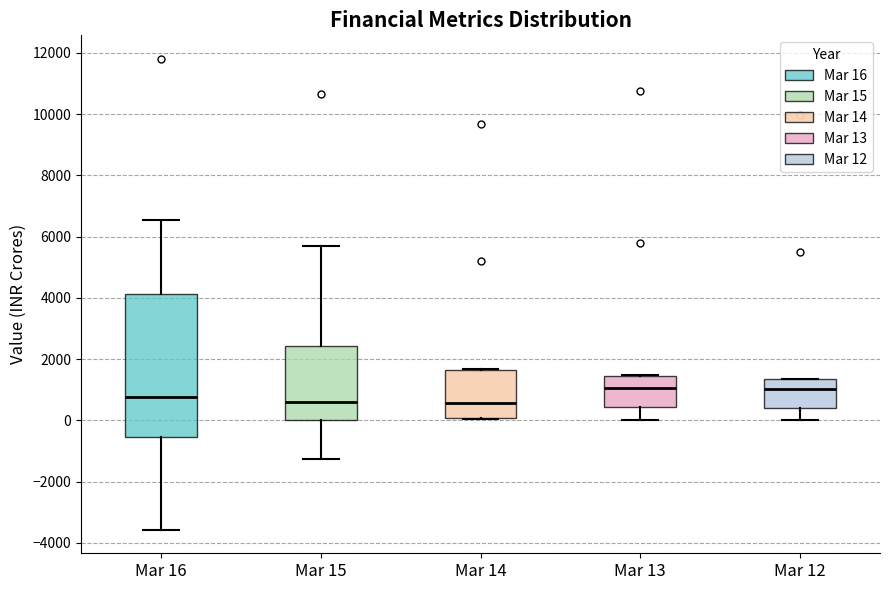

Reading left to right, transcribe this box plot: for each box, give where its median line is, the range the box spans, and where its two whiskers end, as read against the y-axis. The values are not printed on the chart, so give them approximately, as read against the axis.

Mar 16: median 800, box -600 to 4200, whiskers -3600 to 6600
Mar 15: median 600, box 0 to 2400, whiskers -1200 to 5600
Mar 14: median 600, box 0 to 1600, whiskers 0 to 1600
Mar 13: median 1000, box 400 to 1400, whiskers 0 to 1400
Mar 12: median 1000, box 400 to 1400, whiskers 0 to 1400